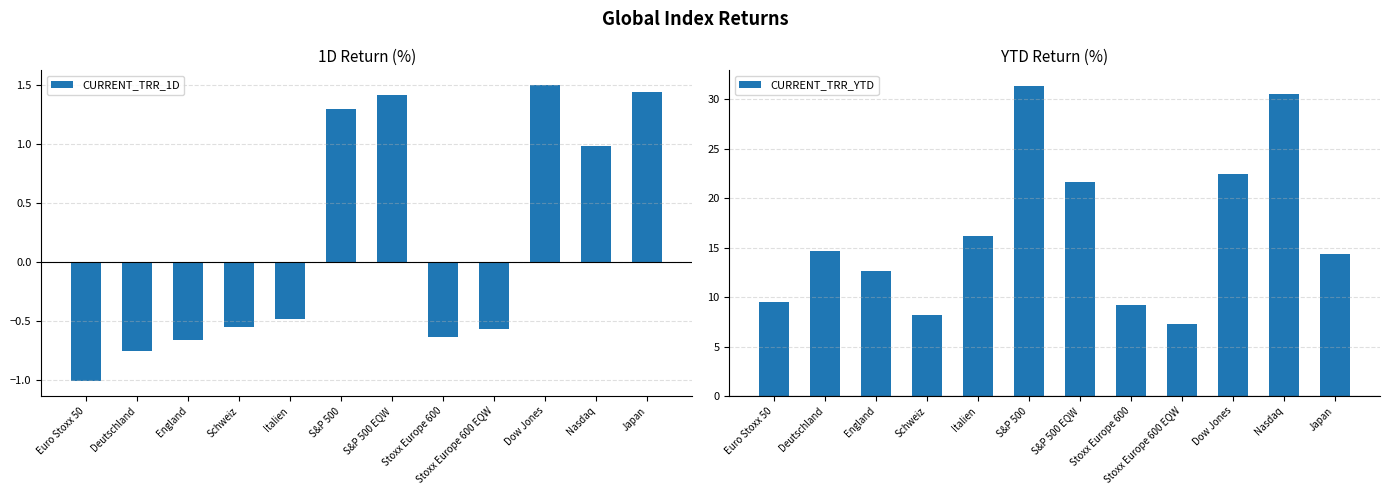

What is the minimum value for CURRENT_TRR_1D?

-1.0